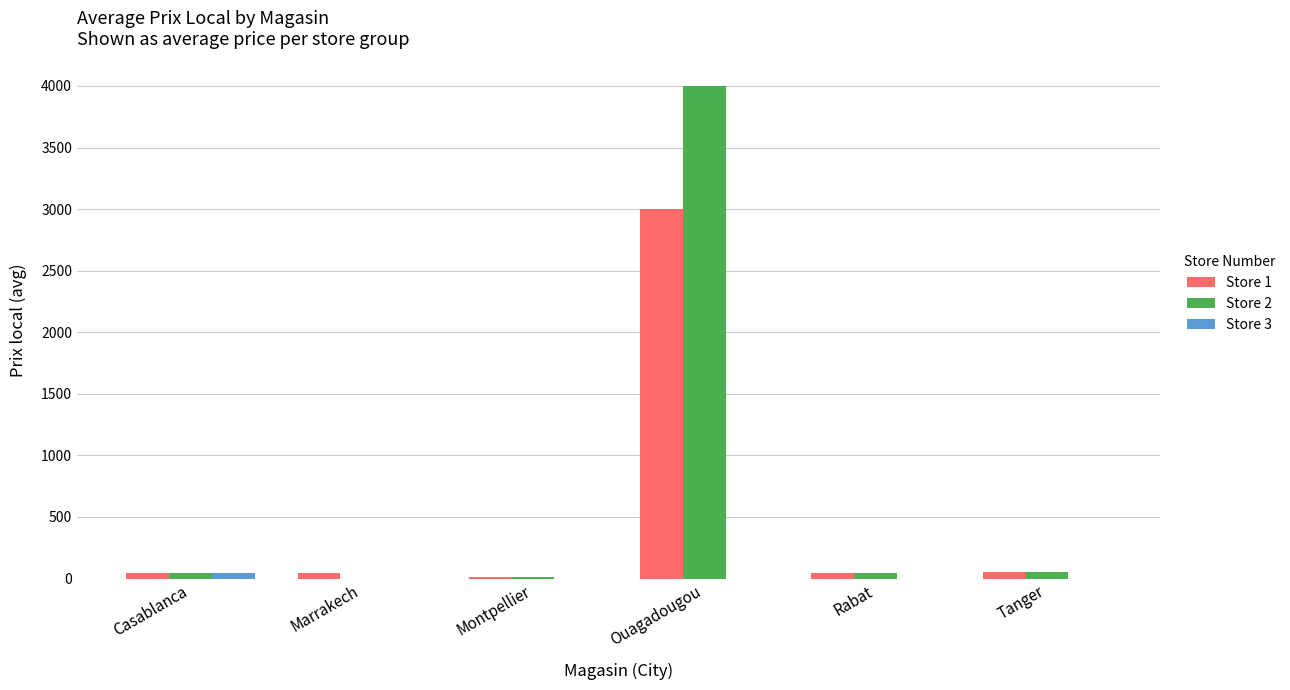

What is the maximum value shown in the chart?

3999